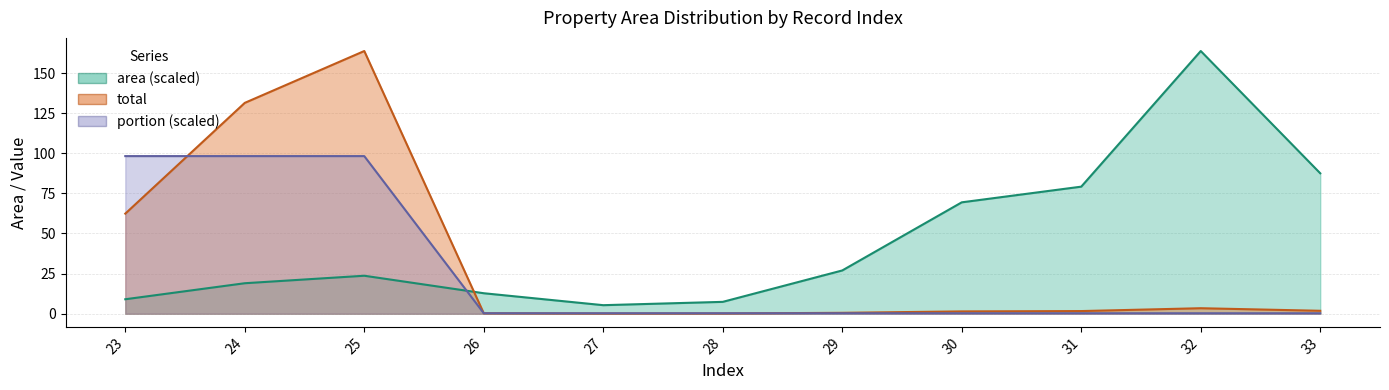

Which series changed the most between 26 and 28?

area